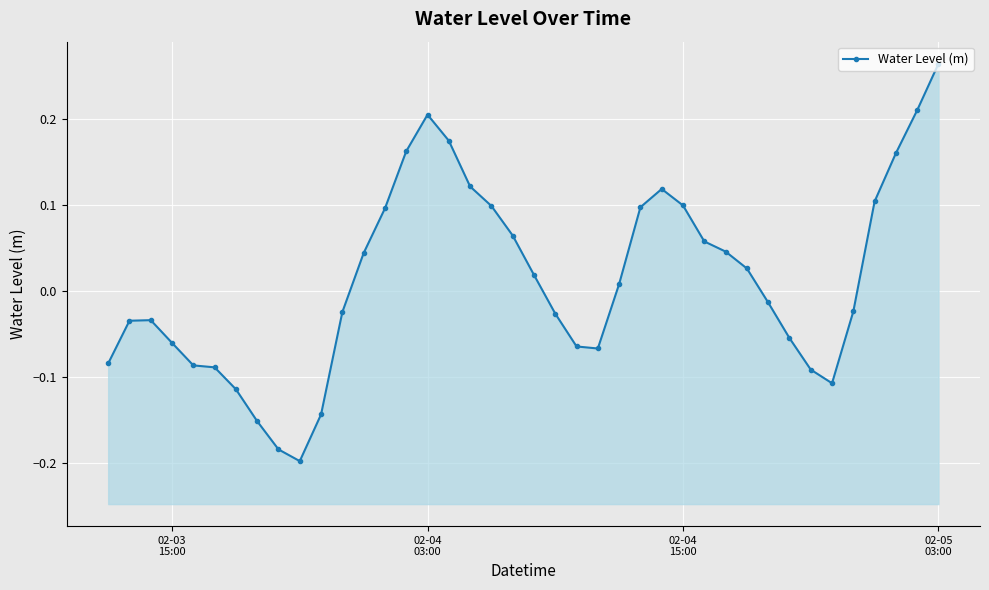

What is the difference between the maximum and minimum values?

0.5